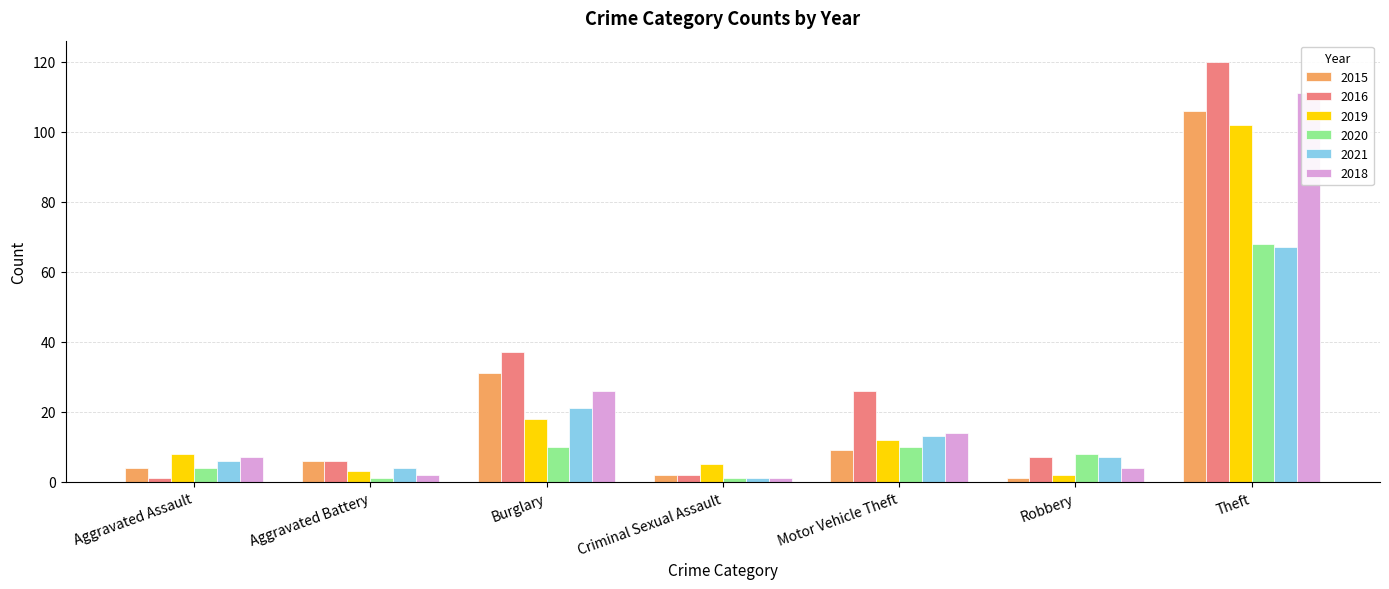

True or false: 2021 has a value of 18 at Motor Vehicle Theft.

False